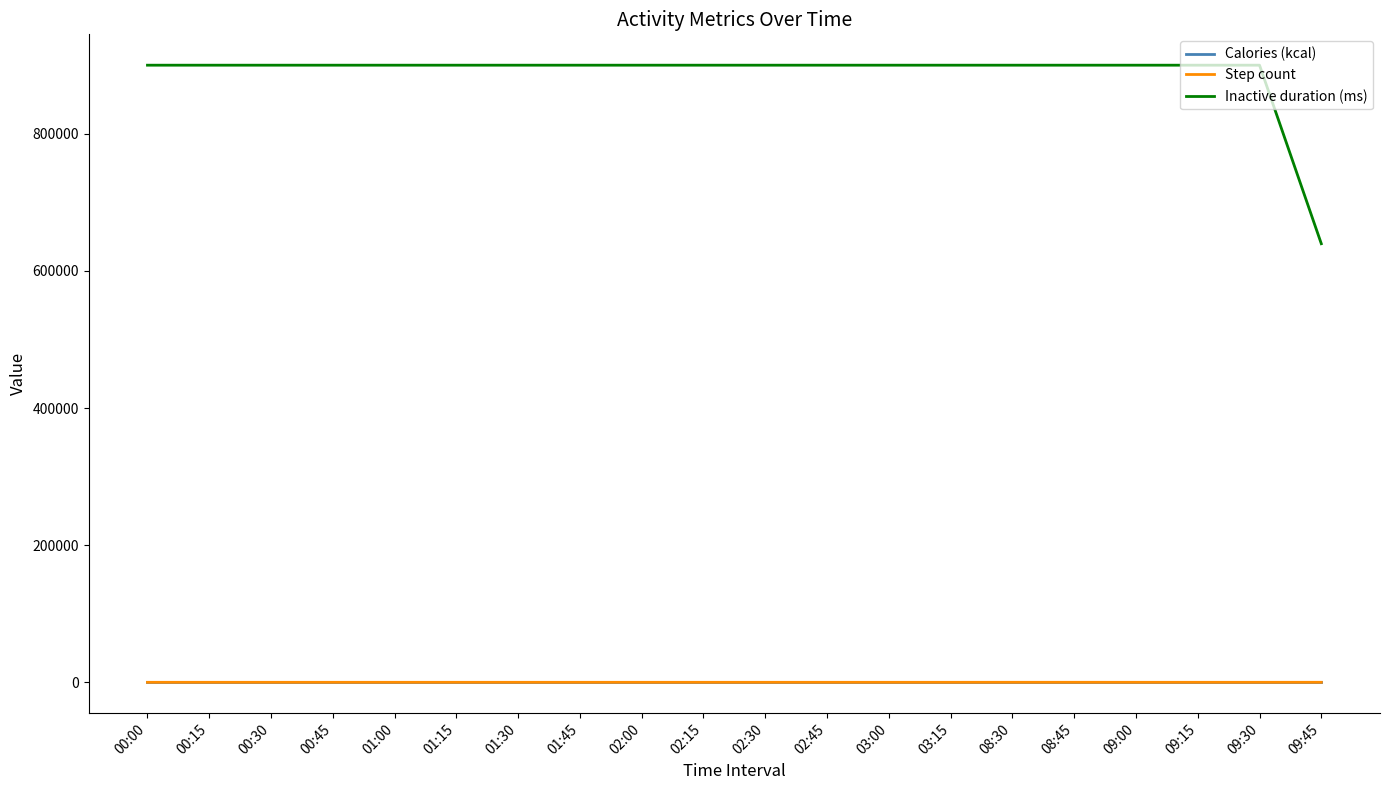

Which series has the largest range (max minus min)?

Inactive duration (ms)